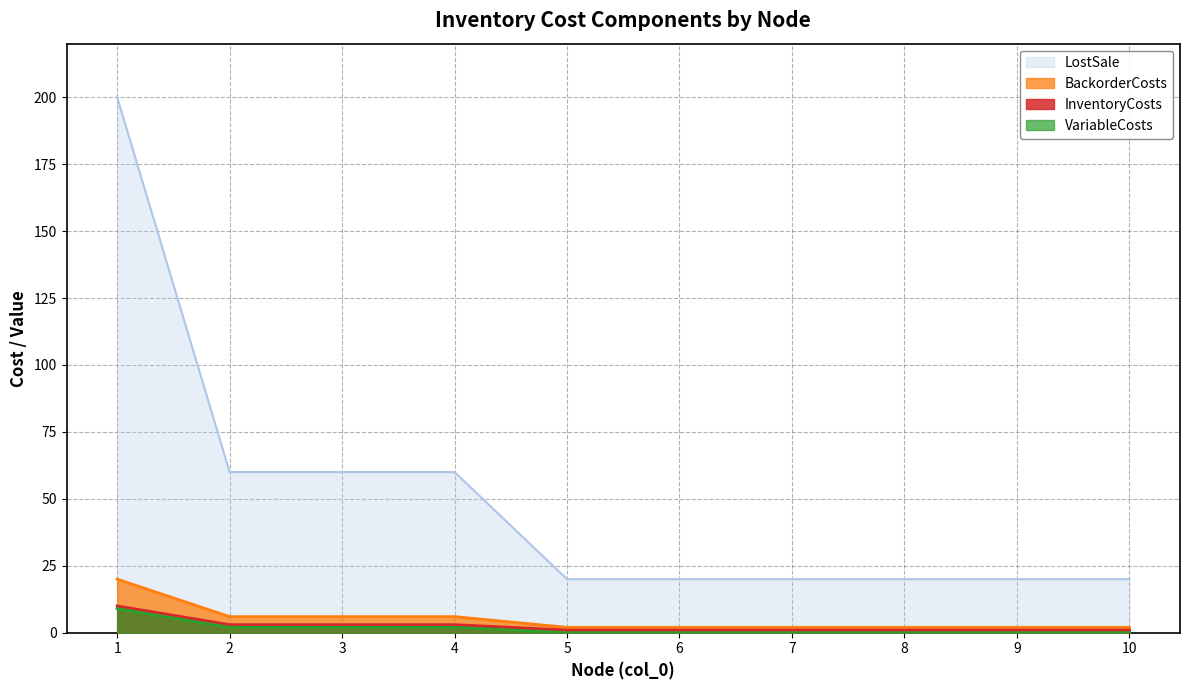

Does the chart display data point markers on the line(s)?

No